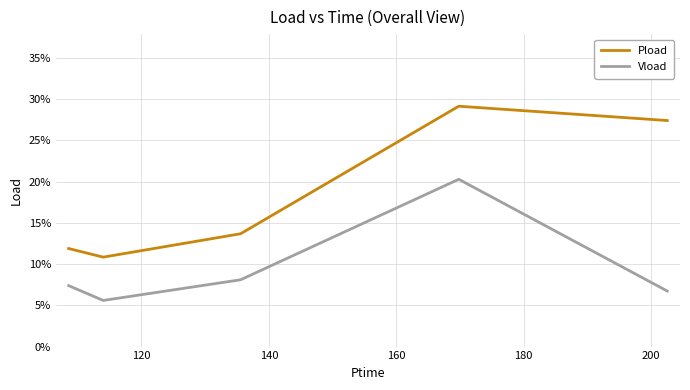

What are all the series names shown in the legend?

Pload, Vload